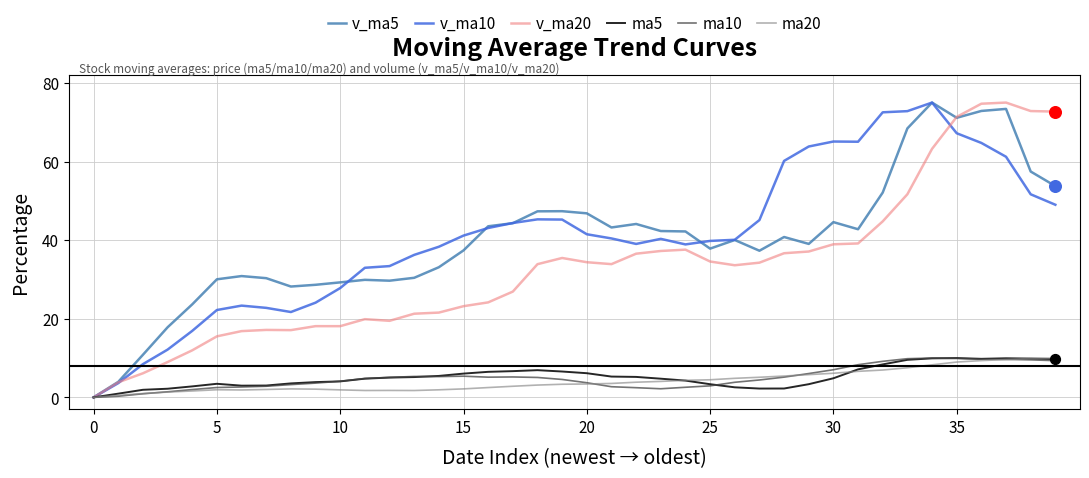

What are all the series names shown in the legend?

v_ma5, v_ma10, v_ma20, ma5, ma10, ma20